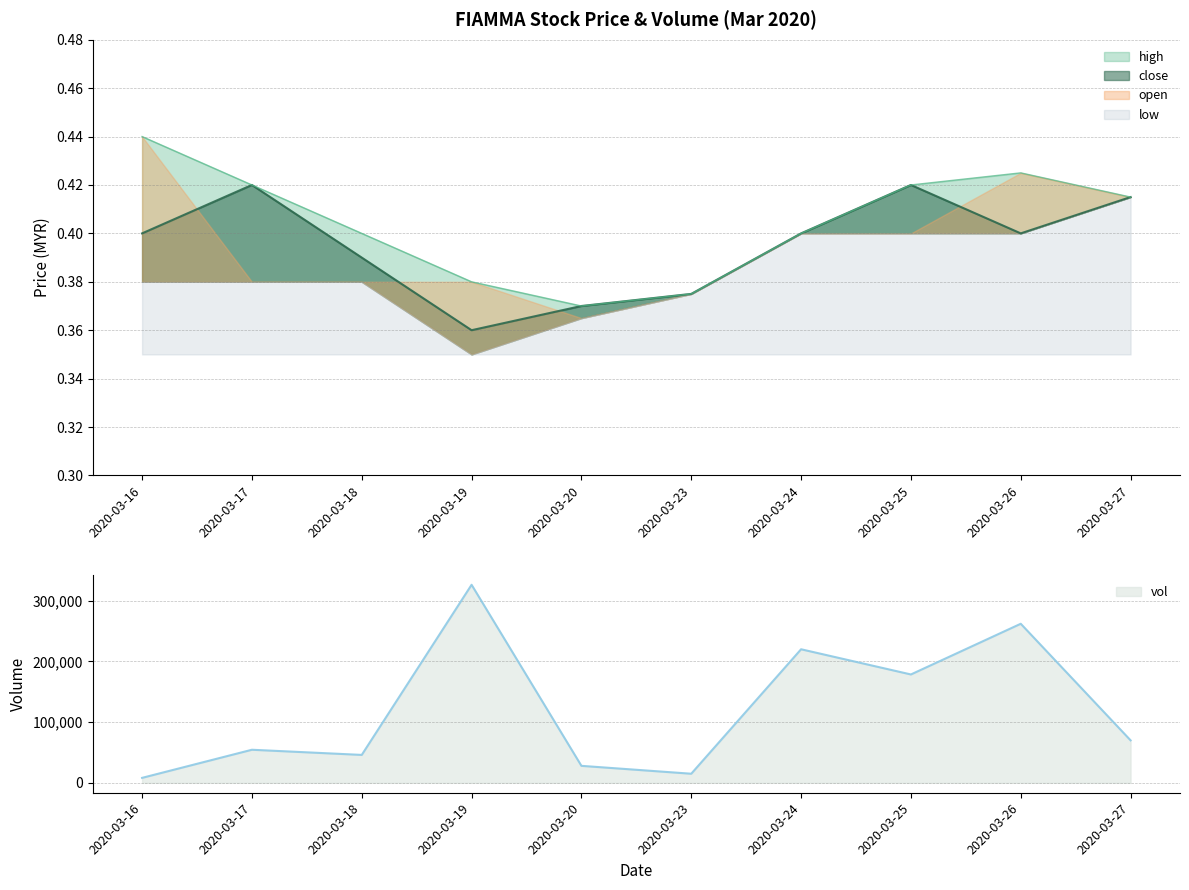

What is the lowest value of the vol series?

8200